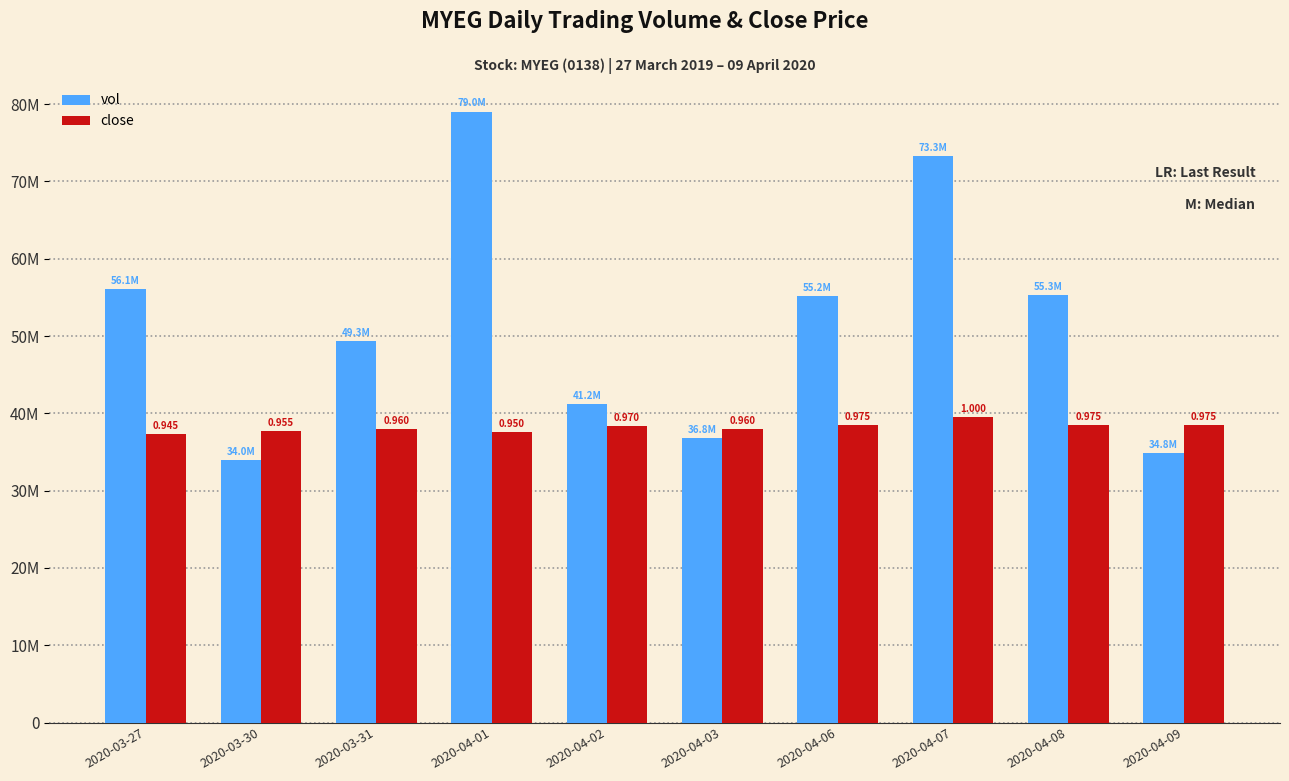

Which series has the largest range (max minus min)?

vol